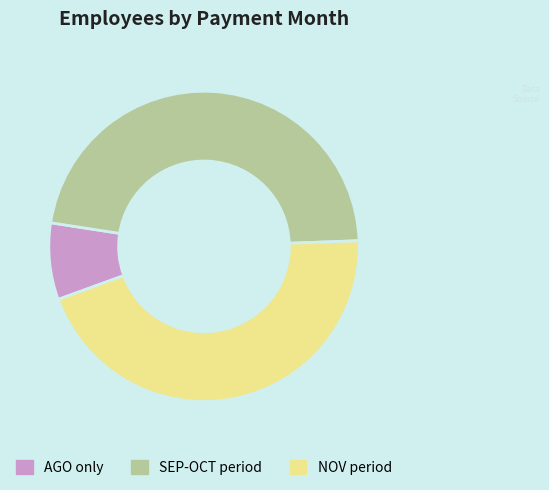

Between NOV period and AGO only, which is larger?

NOV period